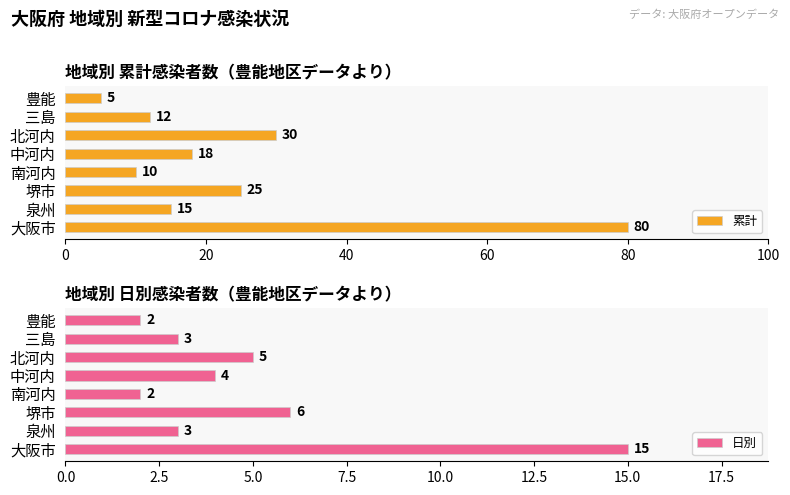

What is the difference between the maximum and minimum values in the 累計 series?

75